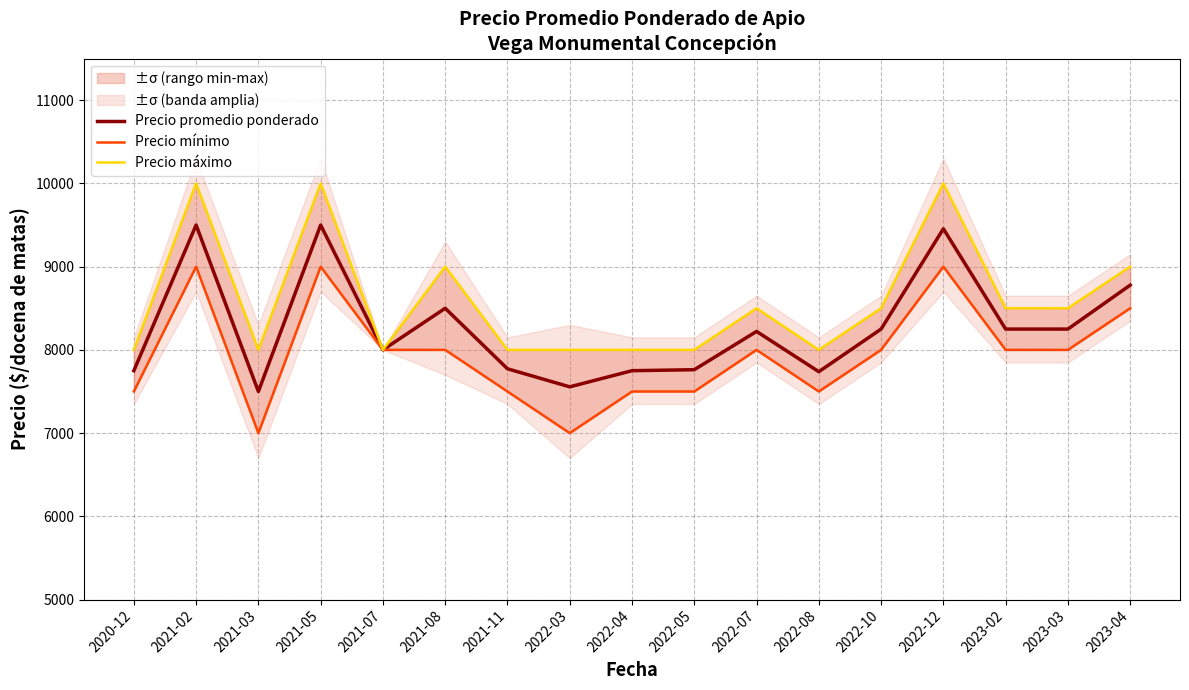

True or false: Precio máximo and Precio promedio ponderado cross at least once.

False